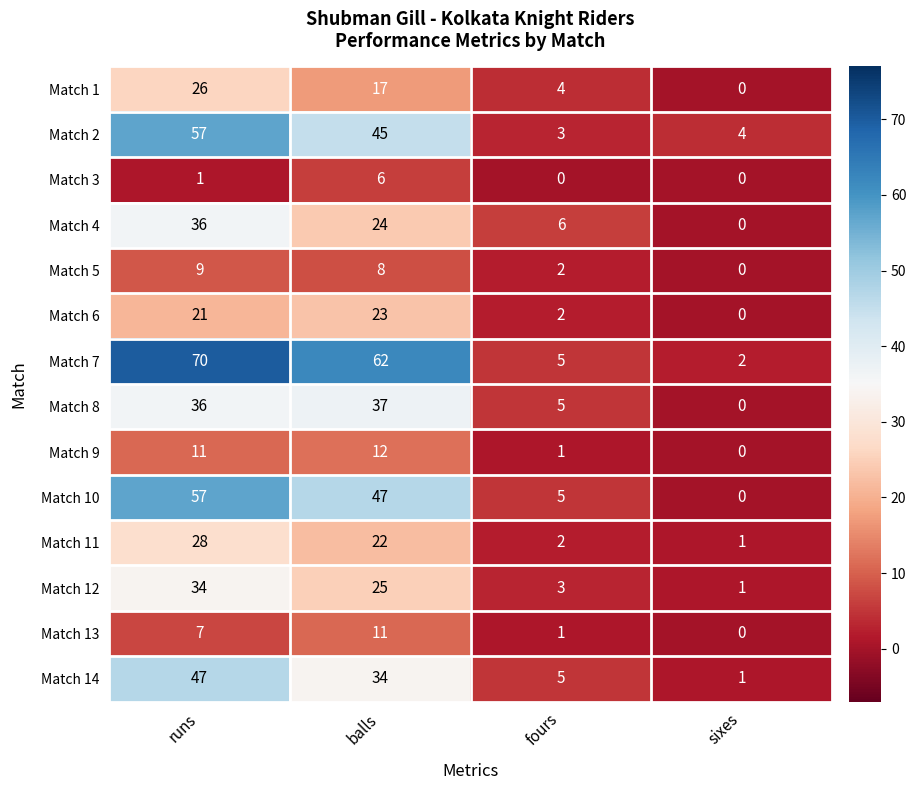

Which series has the widest spread of values?

Match 7